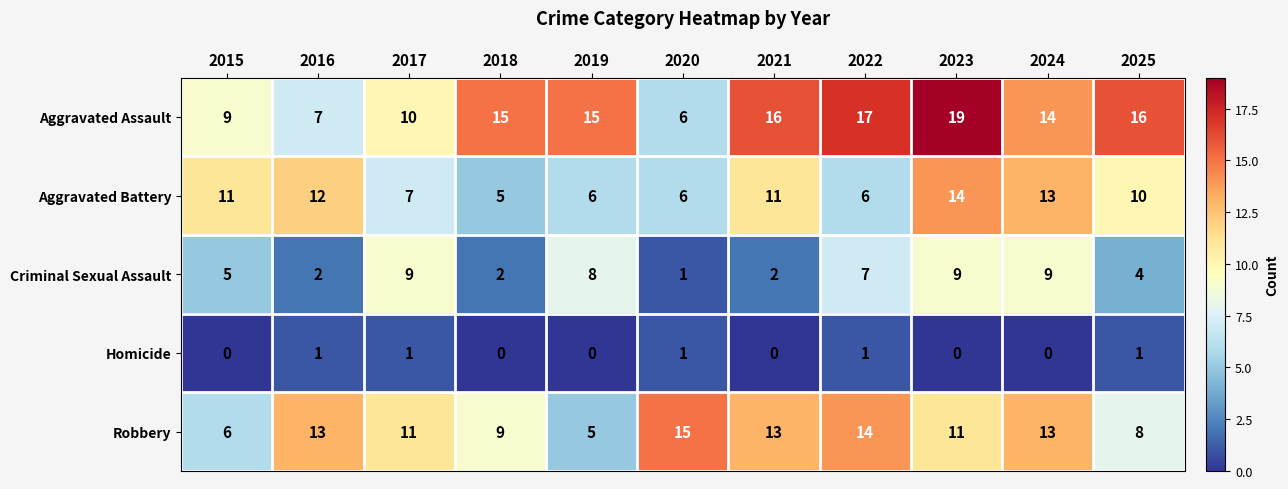

How many distinct data groups are displayed?

5